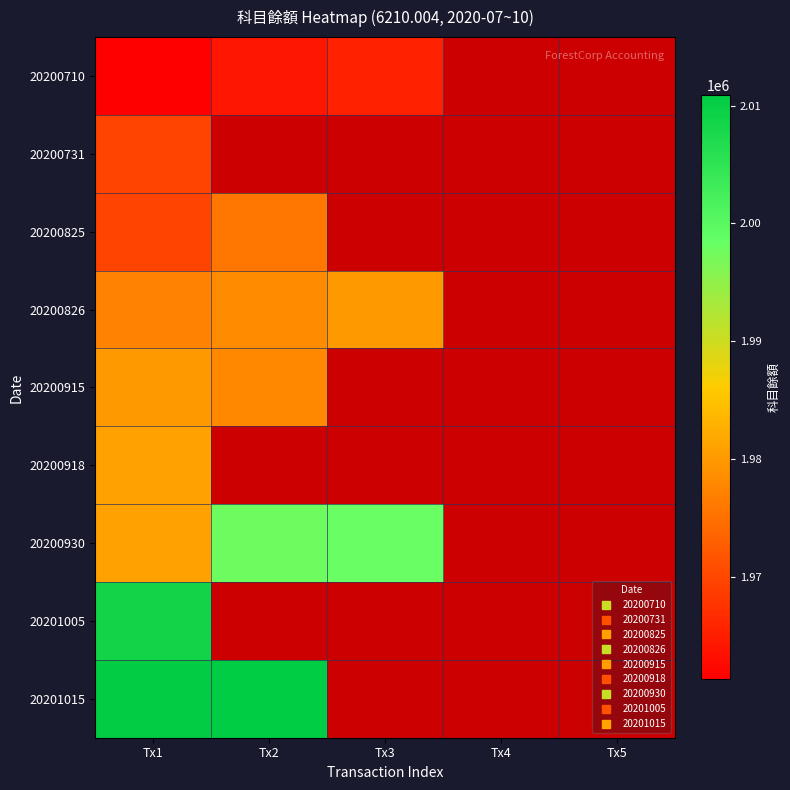

What is the difference between the 20200825 values at Tx2 and Tx1?

6281.0